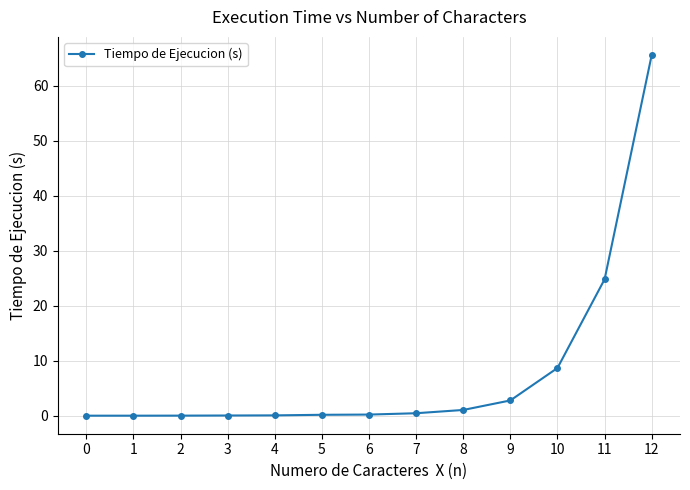

Which label corresponds to the largest value in the chart?

12